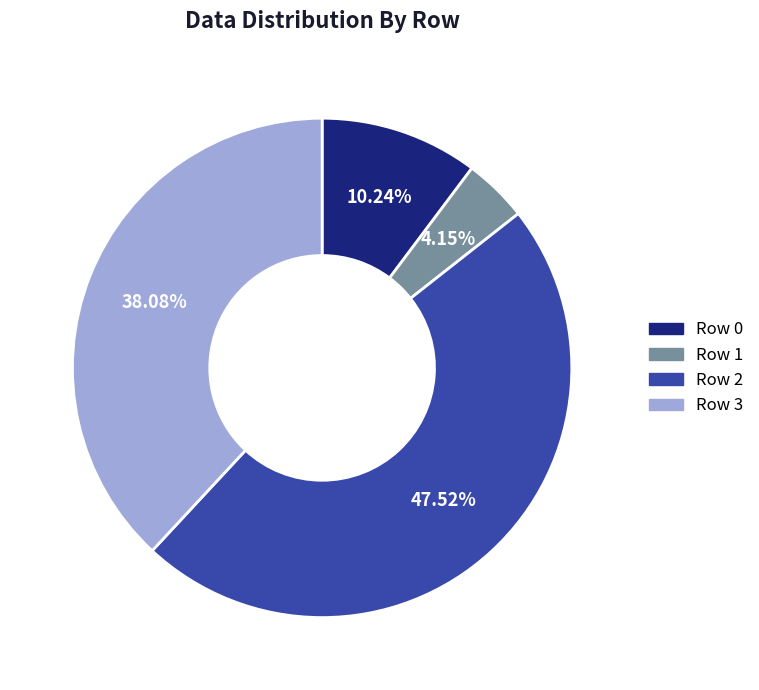

Approximately how many times larger is the value at Row 3 compared to Row 0?

3.7